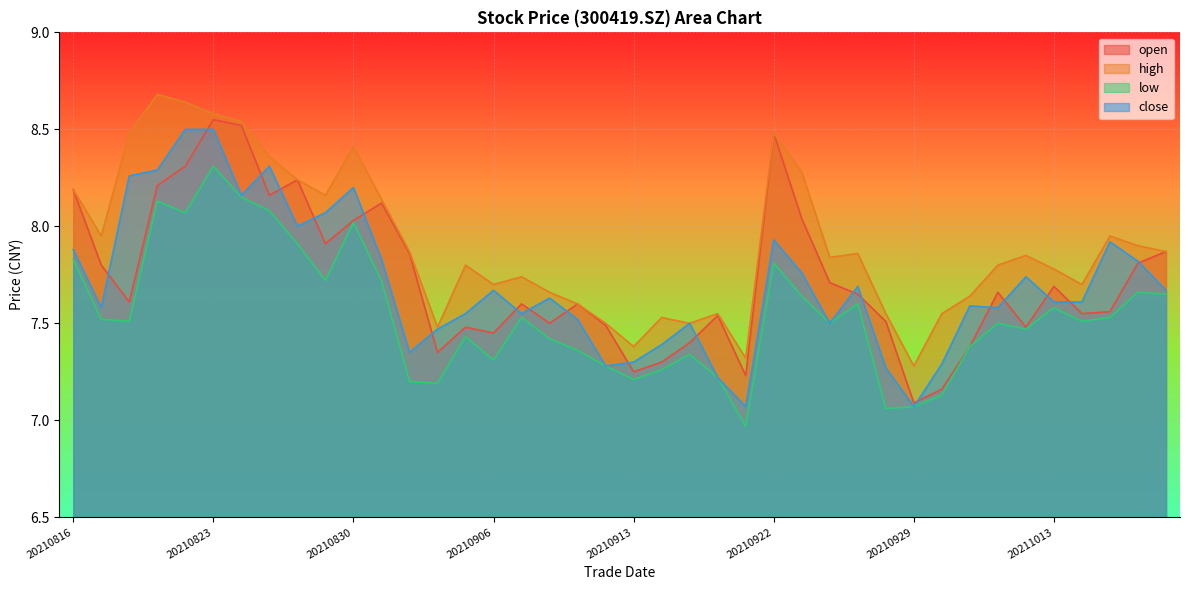

What value does the open series have at 20211011?

7.7